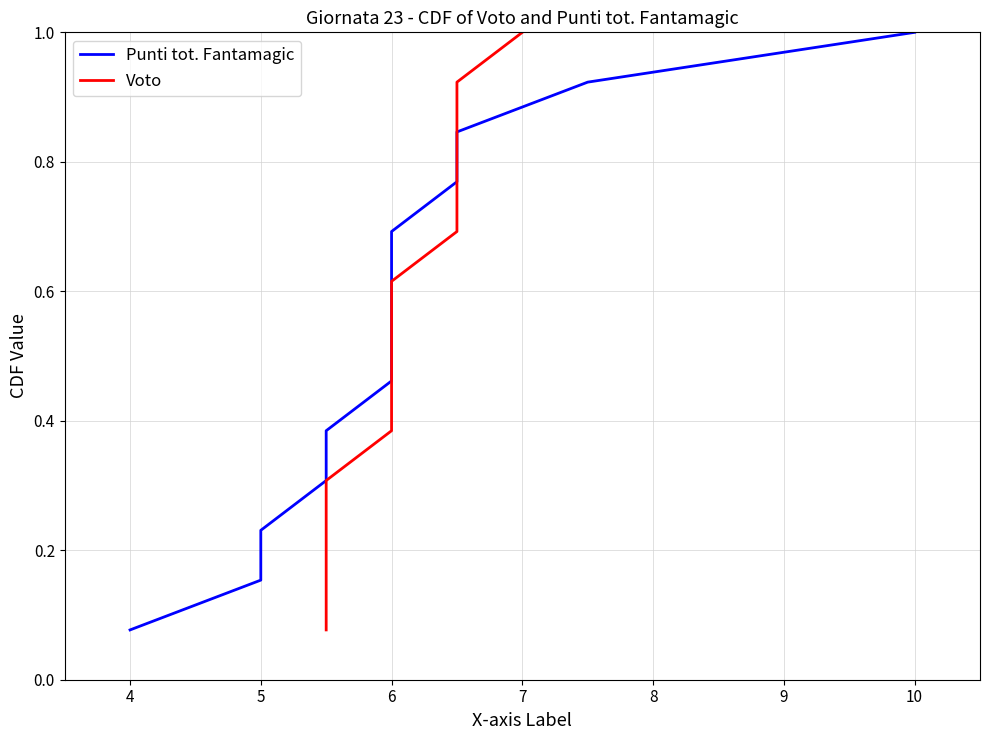

How many lines are shown in the chart?

2